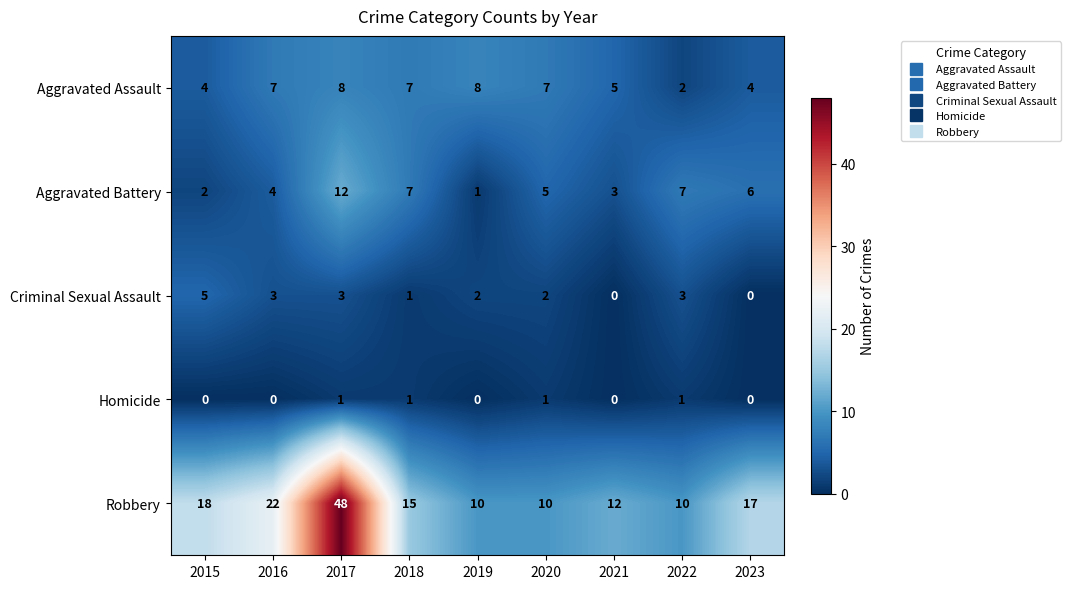

What is the difference between the Robbery values at 2017 and 2015?

30